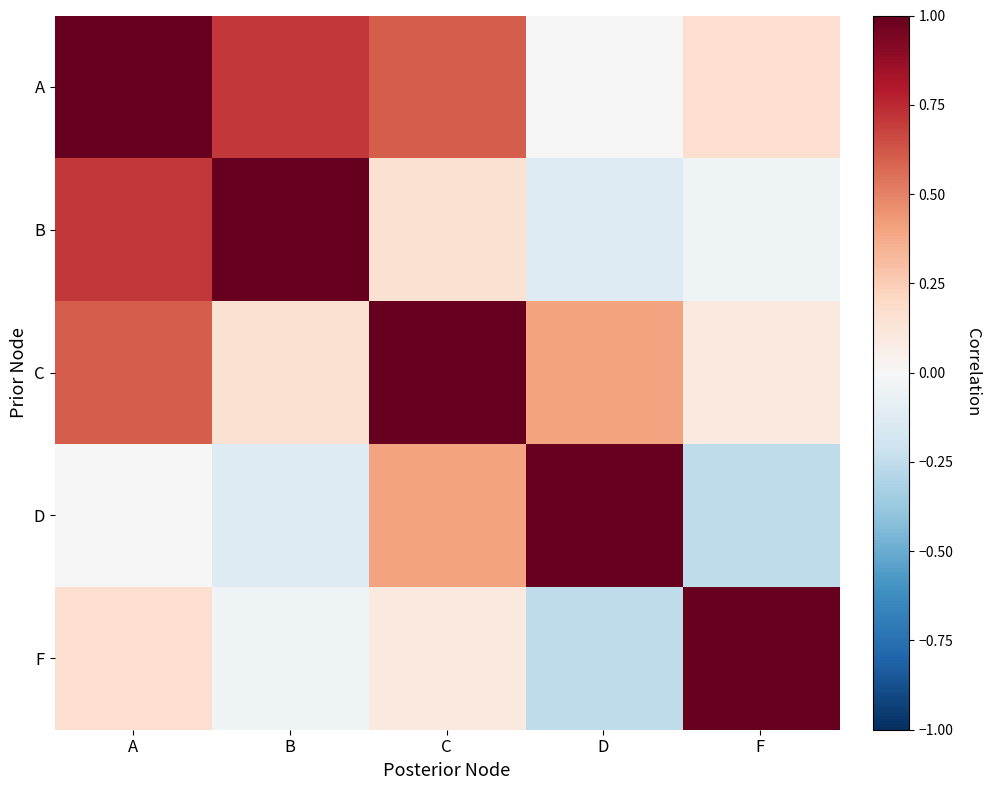

At which category is the sum across all series the highest?

A